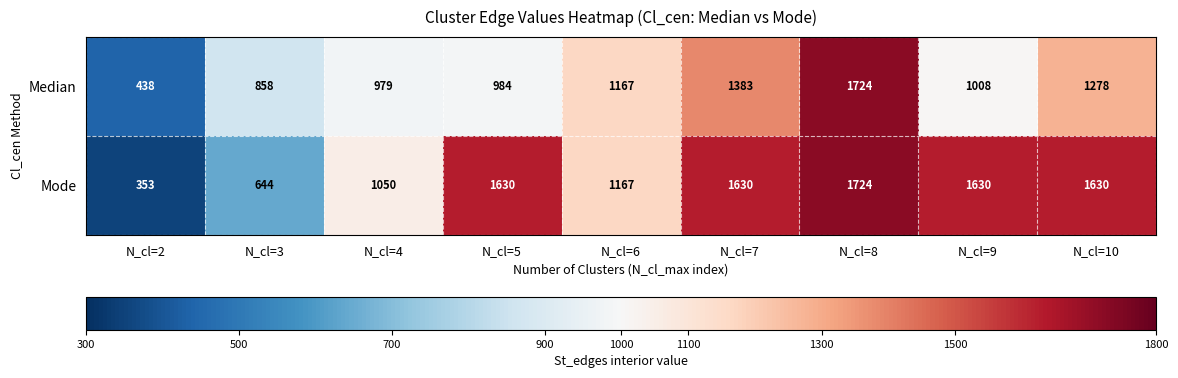

Rank the series by their average value, from highest to lowest.

Mode, Median